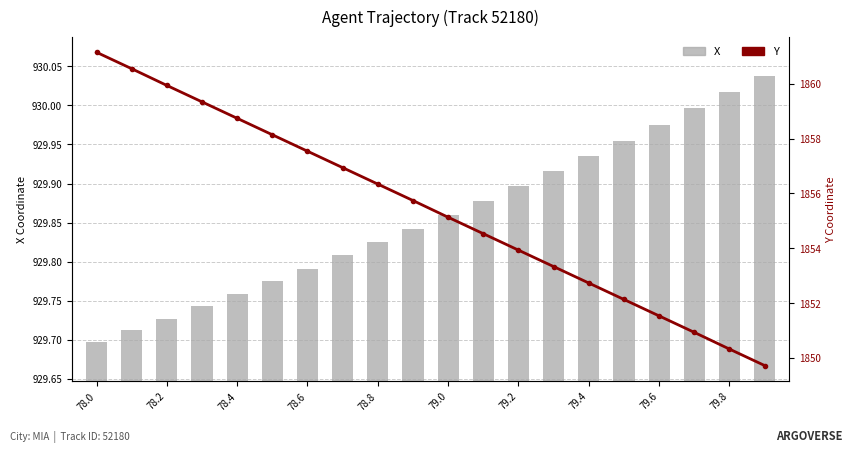

Does the chart contain any negative values?

No